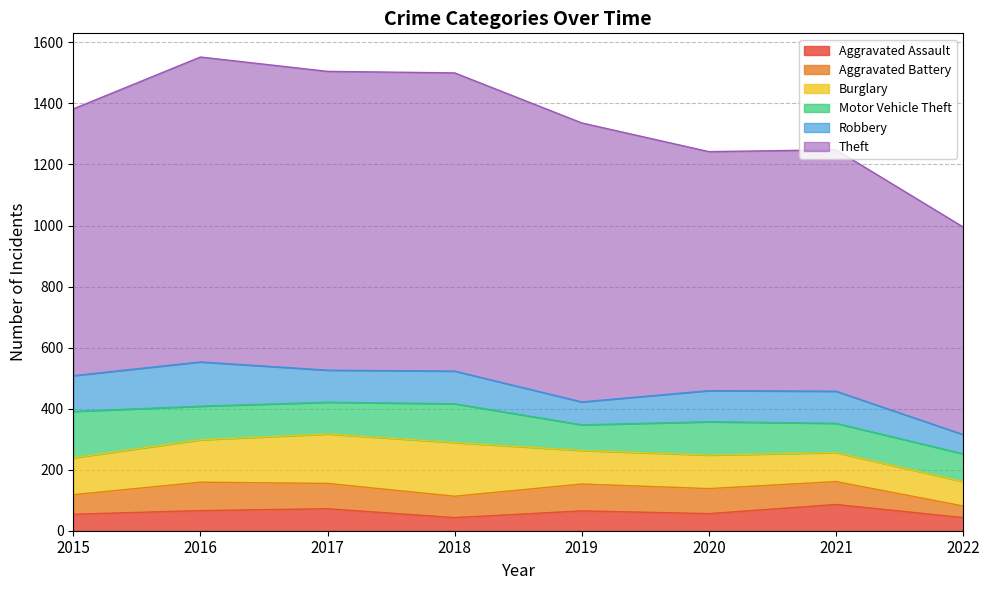

Where is the first local minimum for Aggravated Assault?

2018